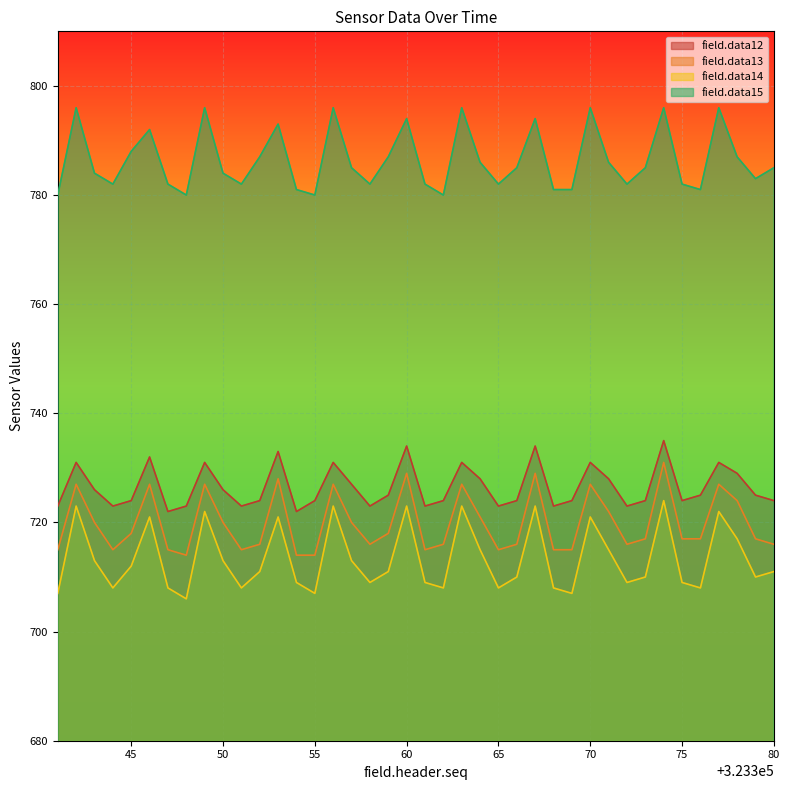

Is it true that field.data15 equals 544 at 45?

False